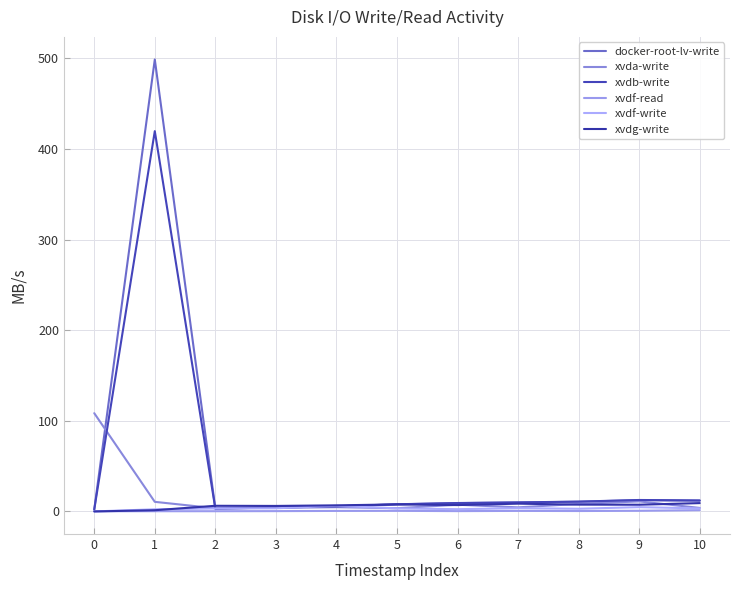

True or false: xvdf-read and docker-root-lv-write intersect in this chart.

False